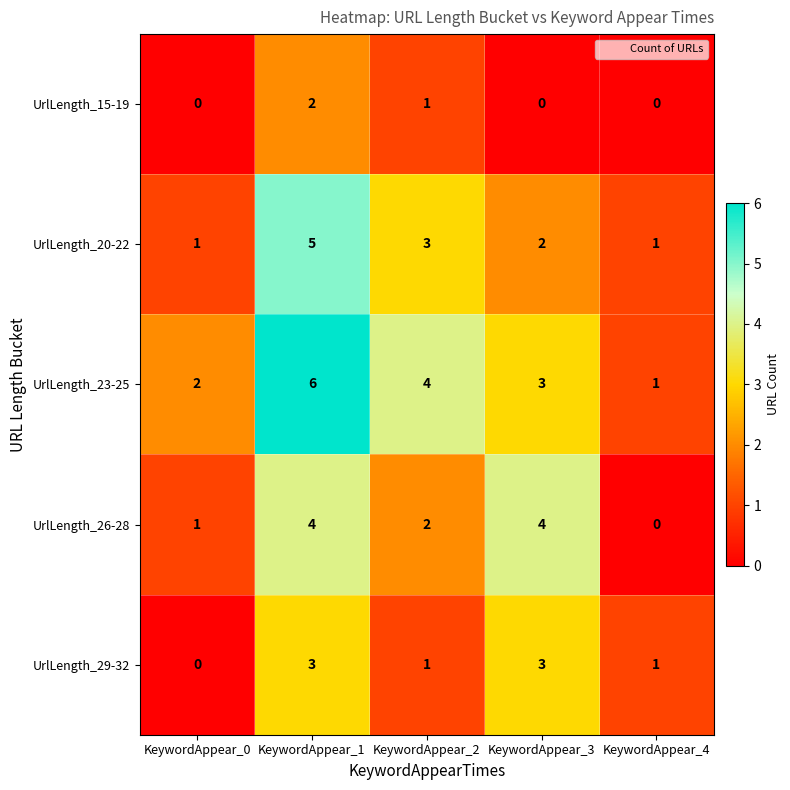

At which category is the sum across all series the highest?

KeywordAppear_1